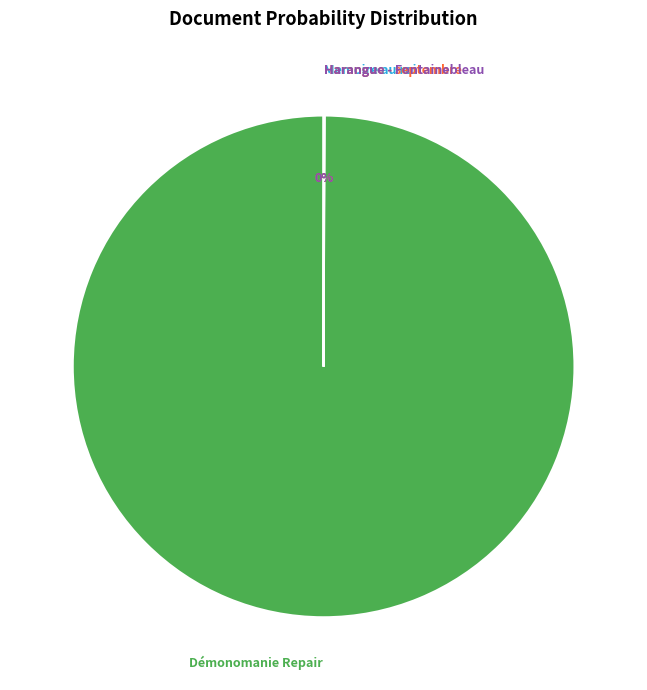

Does Démonomanie Repair represent more than half of the total?

Yes